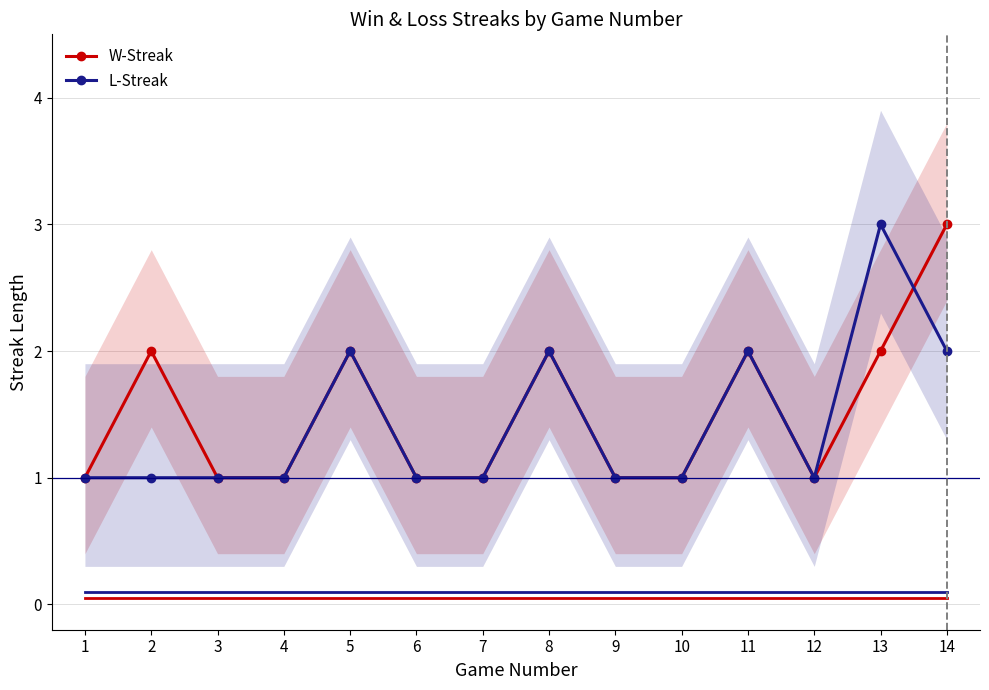

Which series has the widest spread of values?

W-Streak